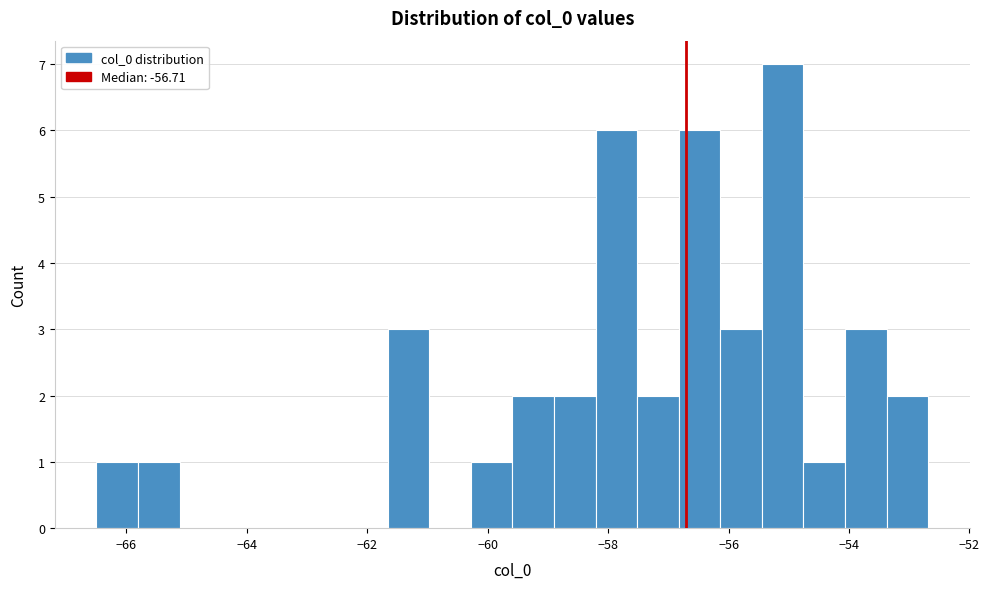

Read against the x-axis, roughly where is the centre of the tallest bar?

-55.2